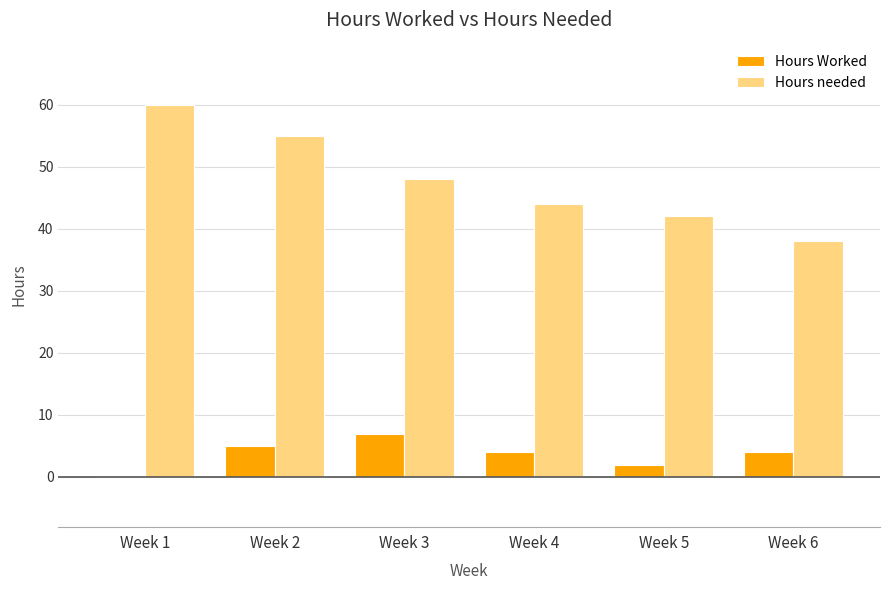

True or false: Hours needed has a value of 44 at Week 4.

True